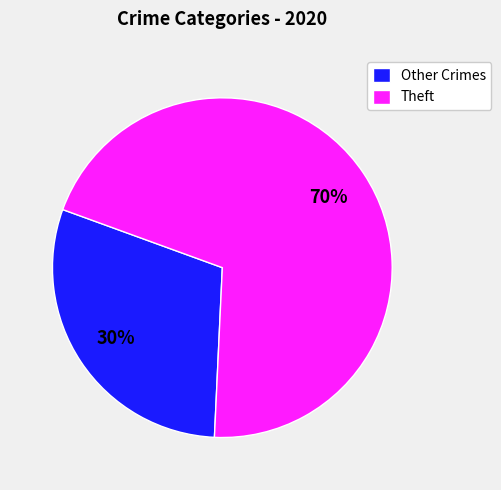

Which category has the biggest portion of the pie?

Theft